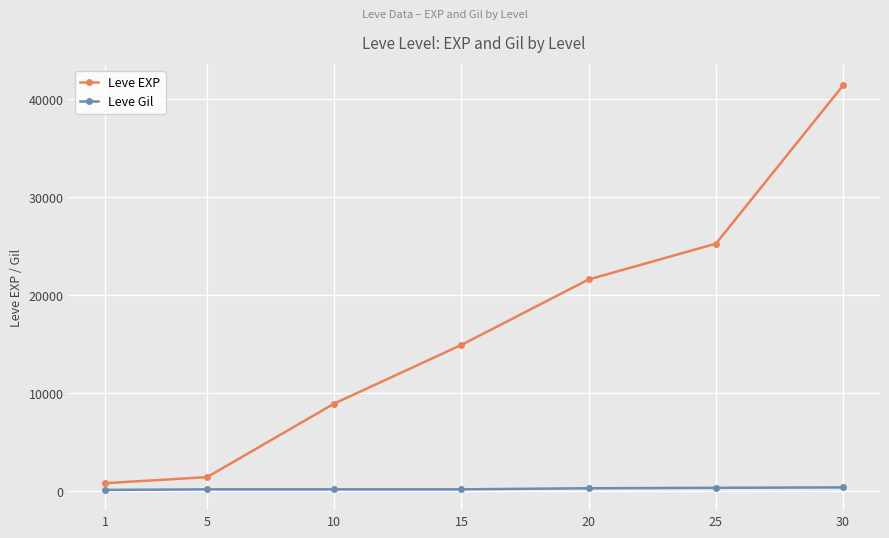

Rank the series by their maximum value, from highest to lowest.

Leve EXP, Leve Gil